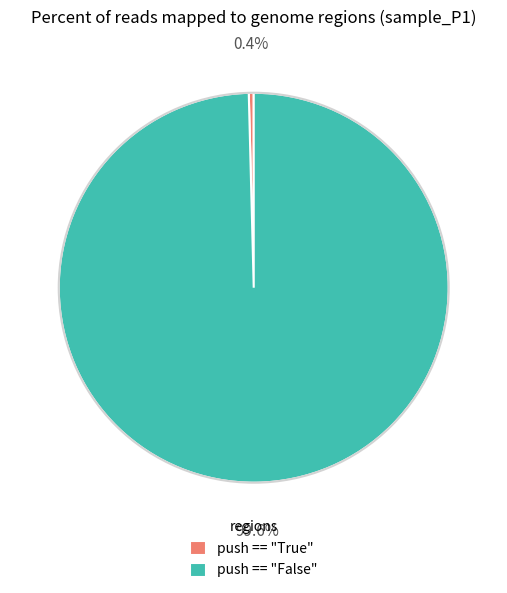

Rank the categories by value from highest to lowest.

push == "False", push == "True"